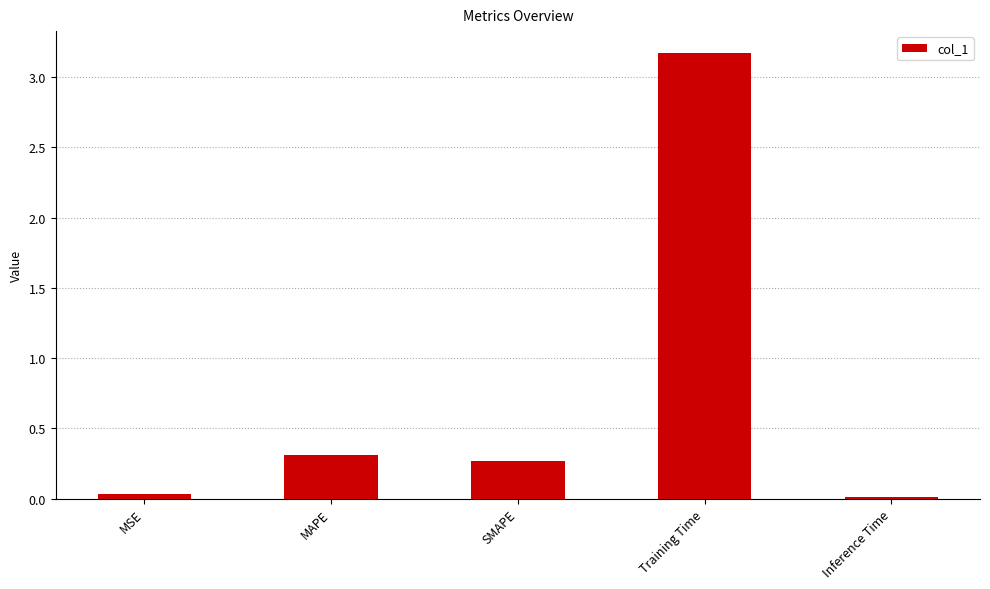

What is the difference between the second highest and second lowest values?

0.3